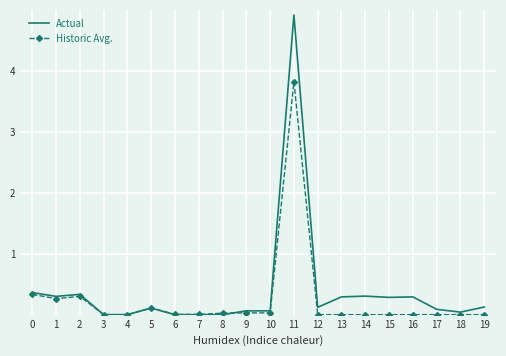

Which label corresponds to the largest value in the chart?

11